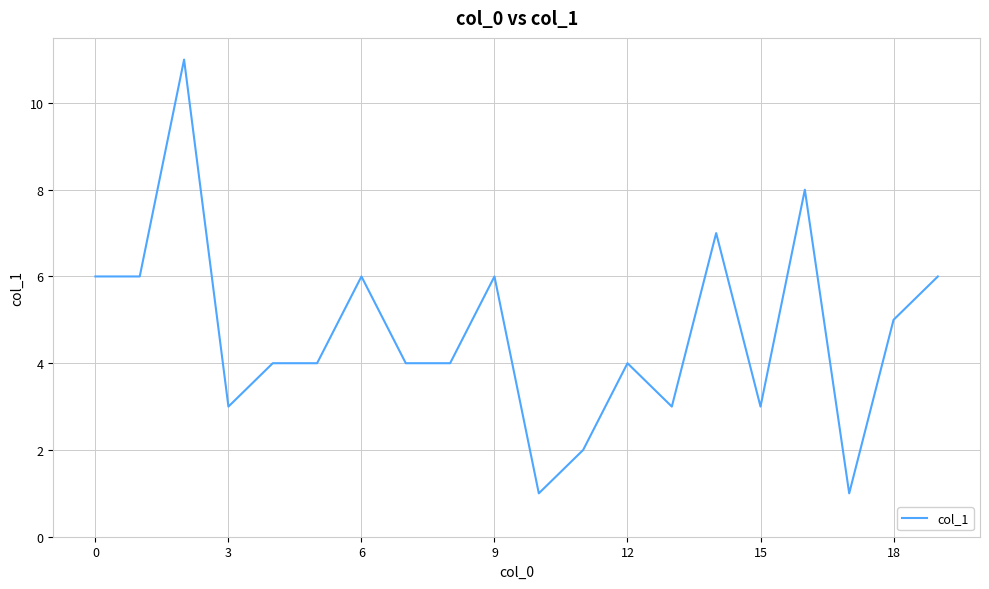

What is the greatest value displayed?

11